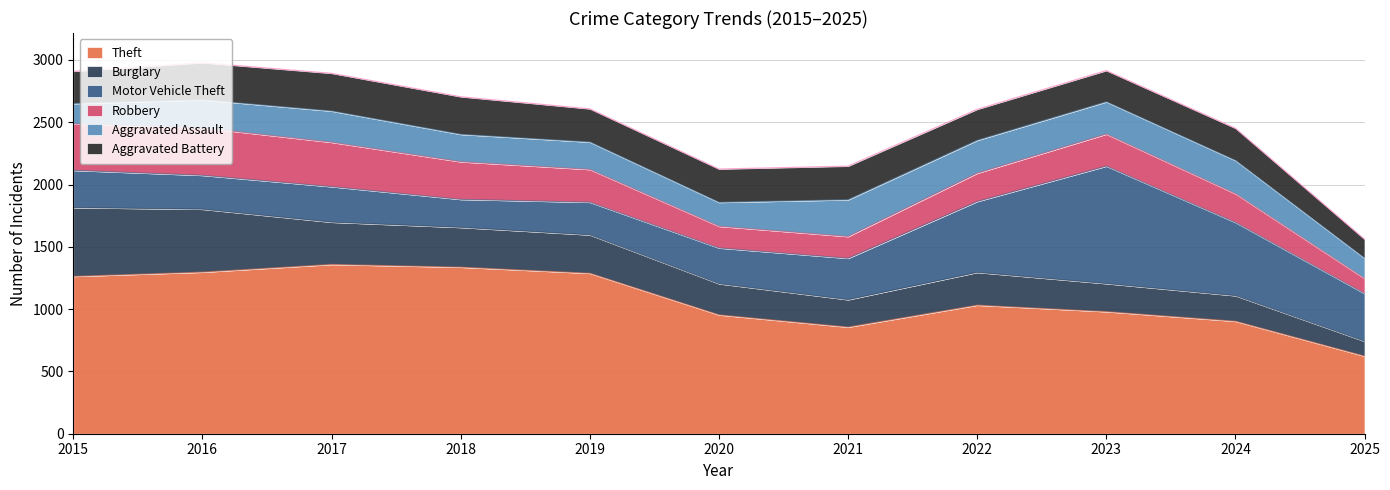

What is the smallest value displayed?

119